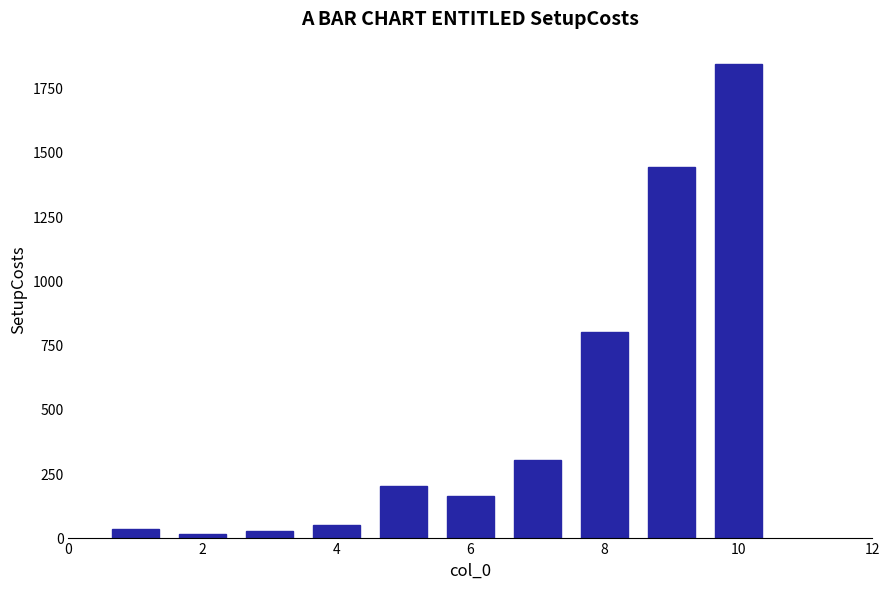

What is the sum of all values?

4865